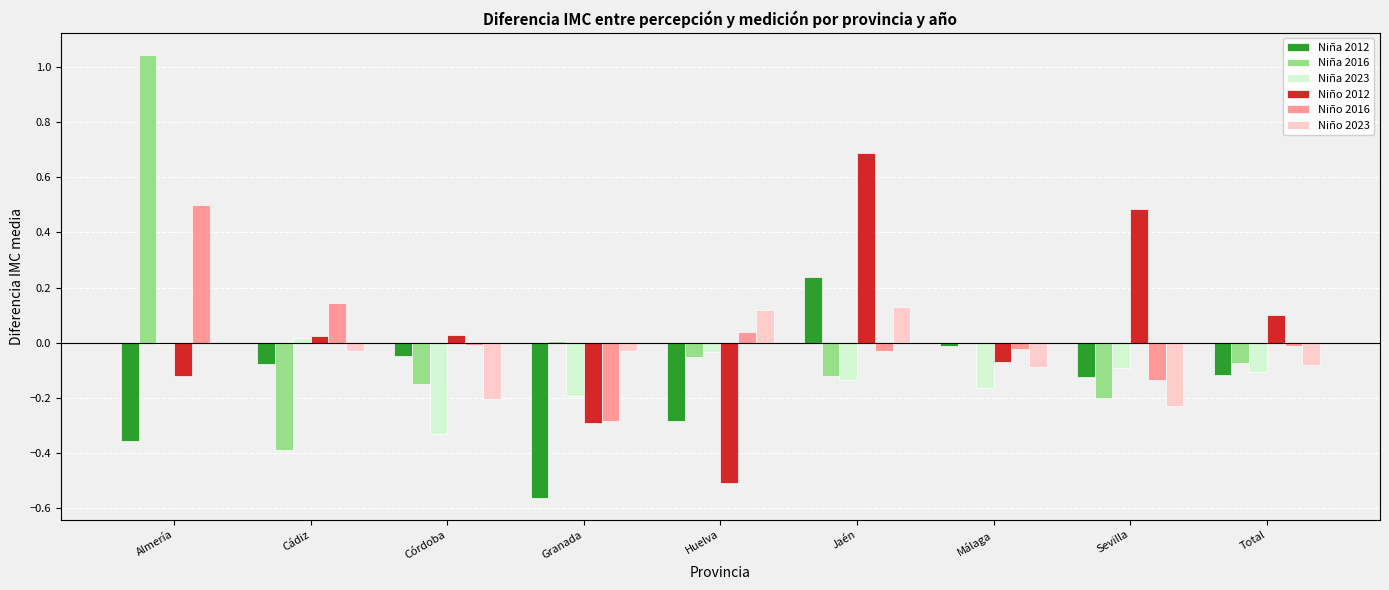

What are all the series names shown in the legend?

Niña 2012, Niña 2016, Niña 2023, Niño 2012, Niño 2016, Niño 2023